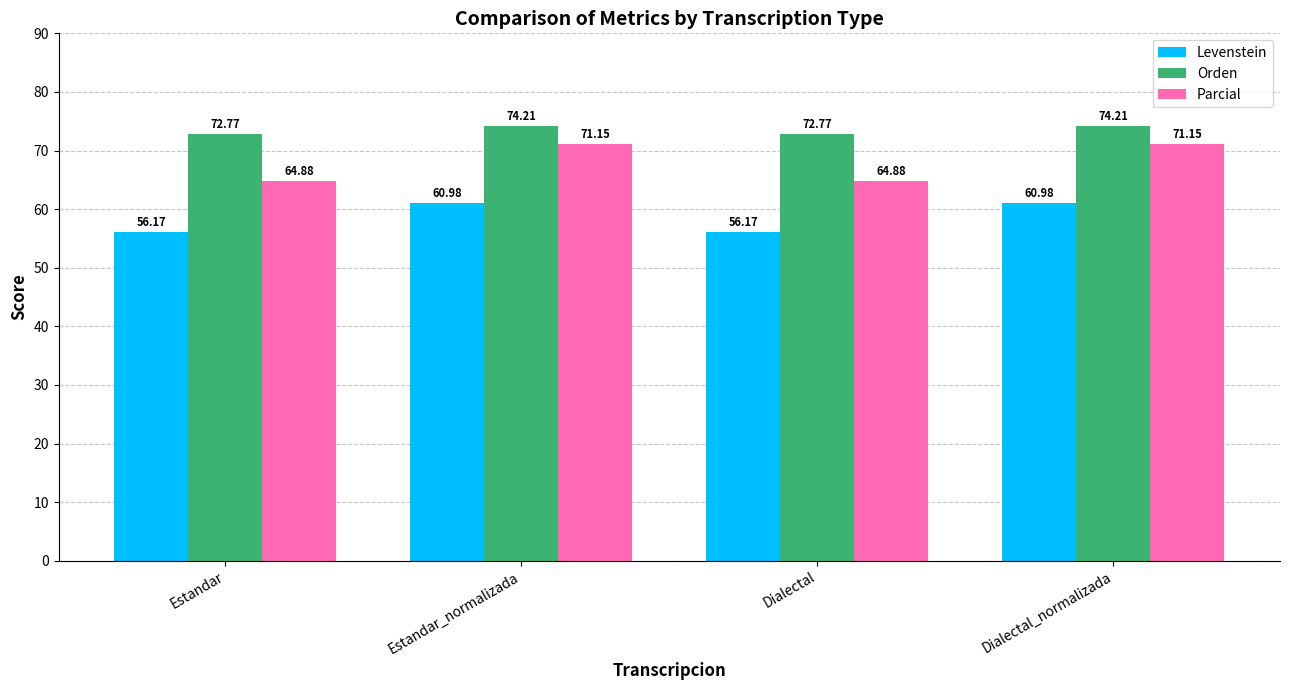

What is the spread (max minus min) of values at Dialectal_normalizada?

13.2